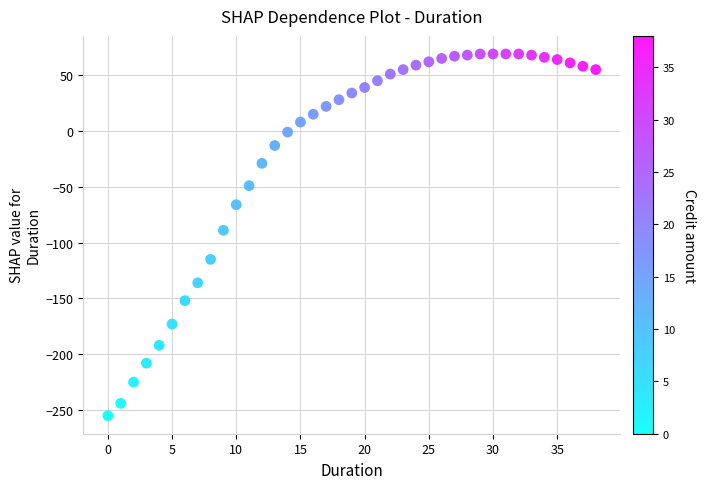

What Y value in the scatter plot is closest to -93?

-89